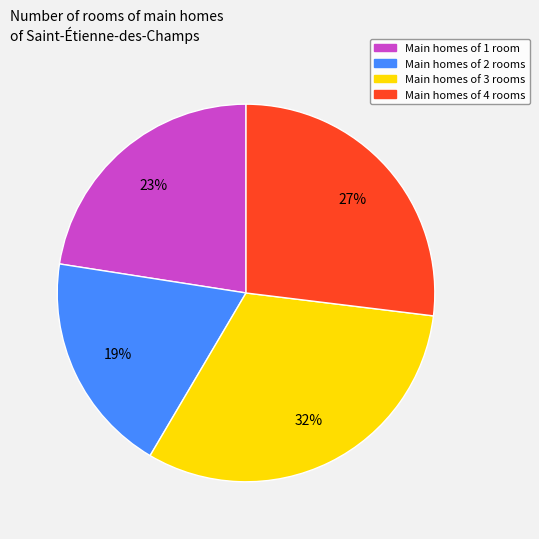

Is there any slice that represents more than half of the pie?

No